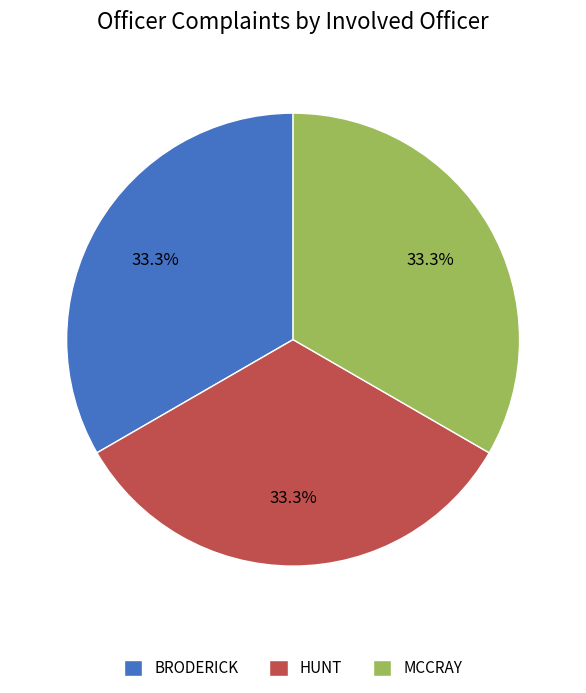

What percentage is NOT represented by MCCRAY?

66.7%